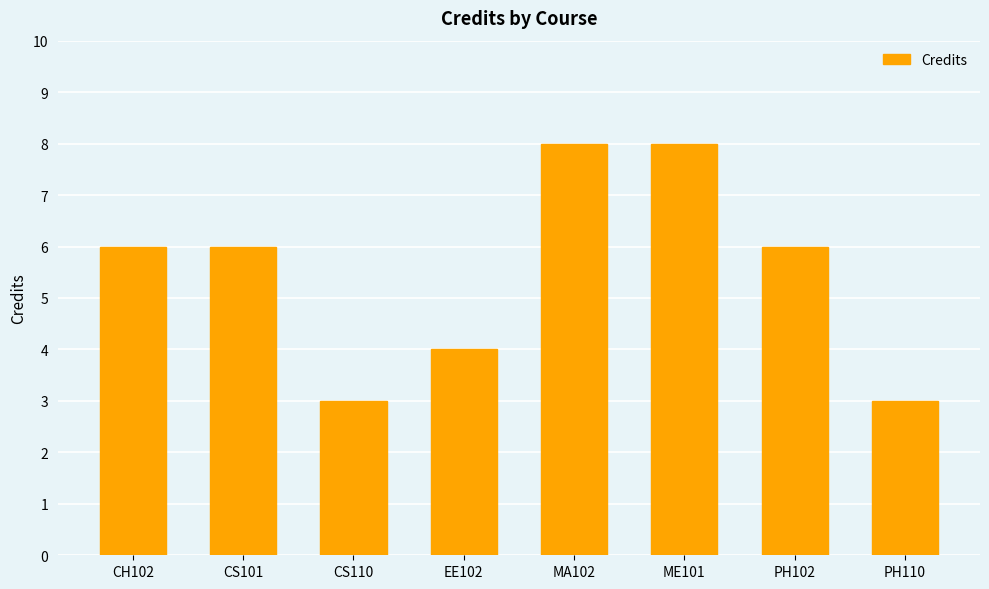

How many distinct data groups are displayed?

1